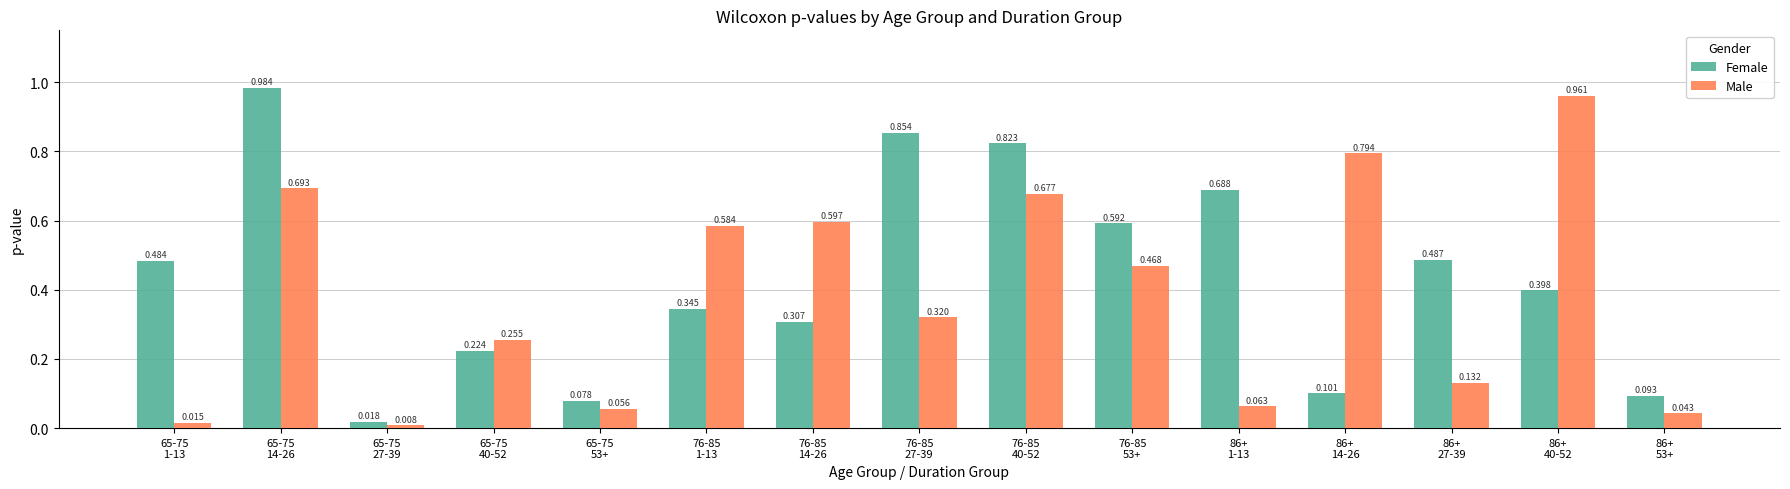

Rank the series by their maximum value, from lowest to highest.

Male, Female